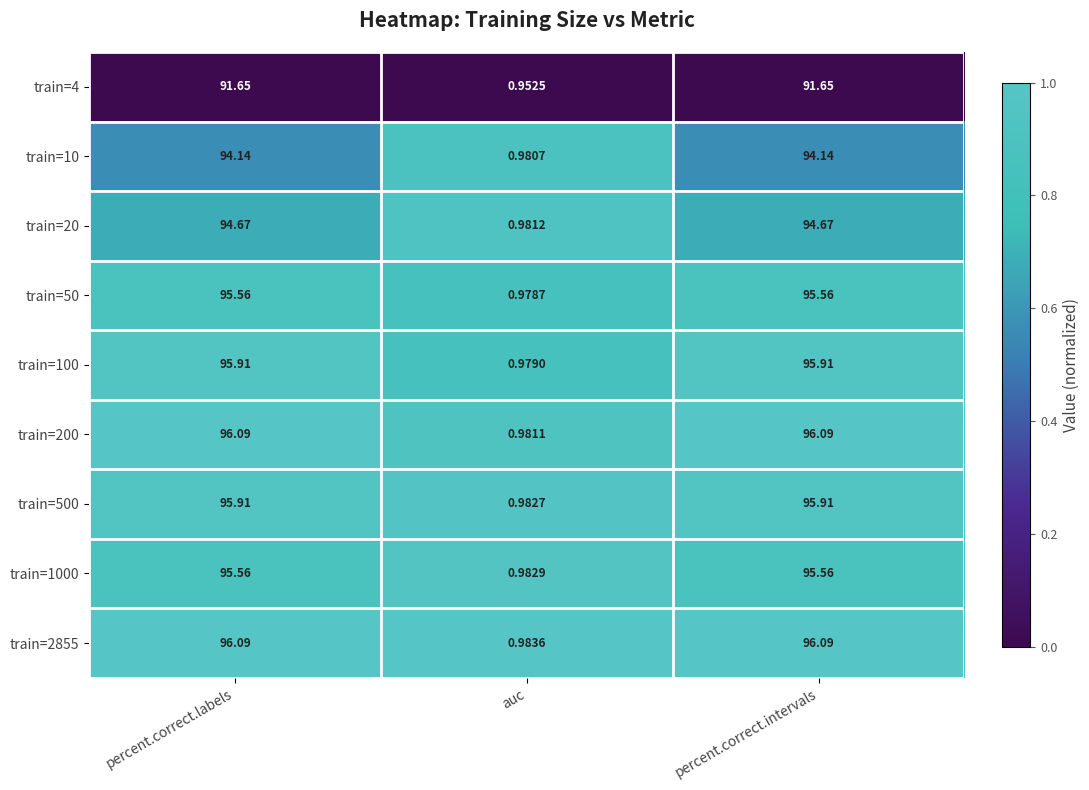

Is the value of train=20 at percent.correct.labels greater than the value of train=200 at auc?

Yes